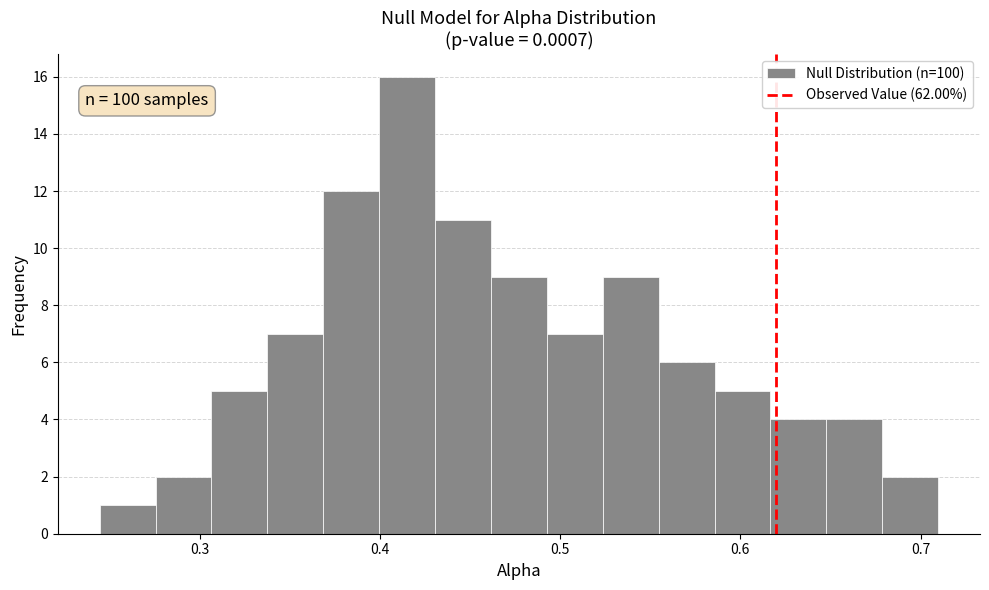

Read against the x-axis, roughly where is the centre of the tallest bar?

0.42